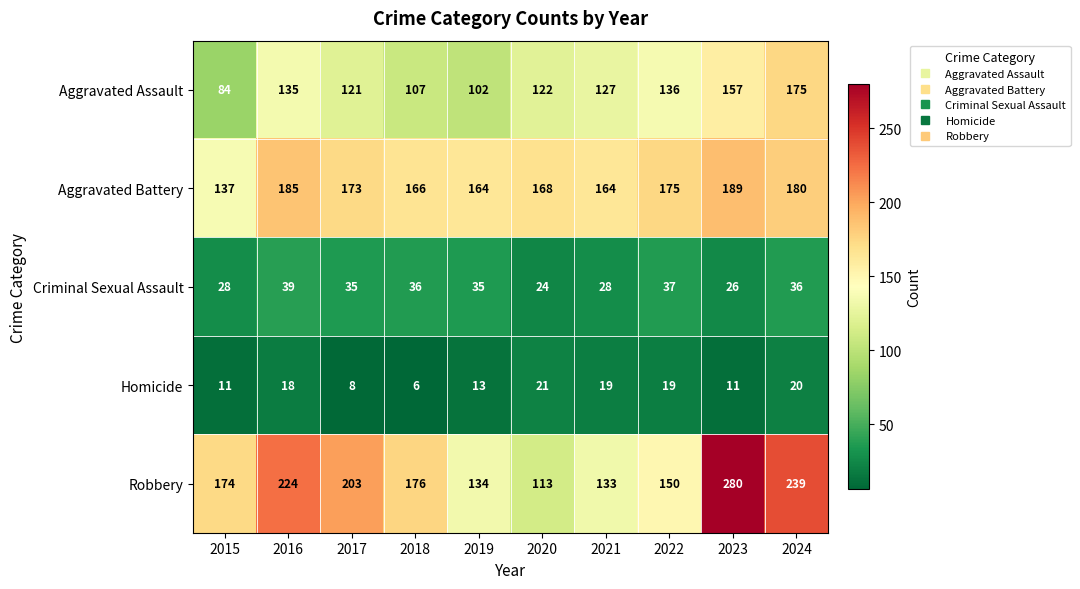

Which series has the largest total across all categories?

Robbery